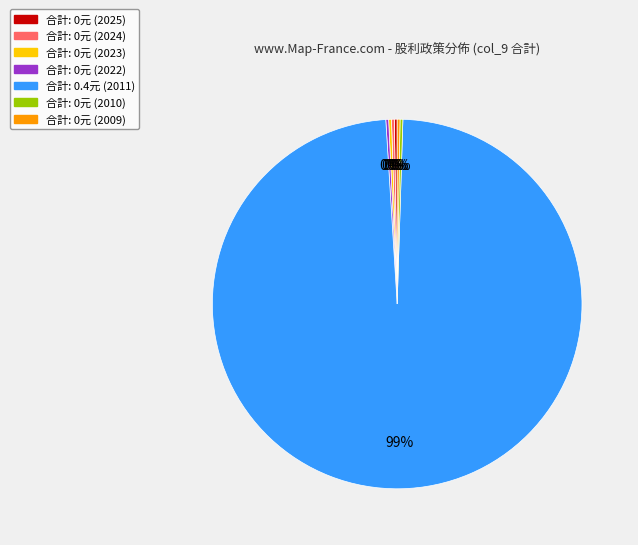

To the nearest percent, what is the average slice percentage?

14%